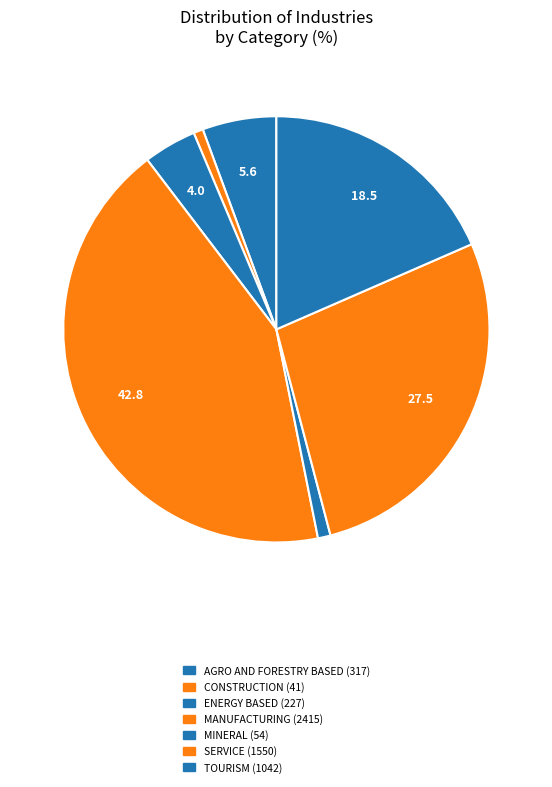

How many slices are in this pie chart?

7